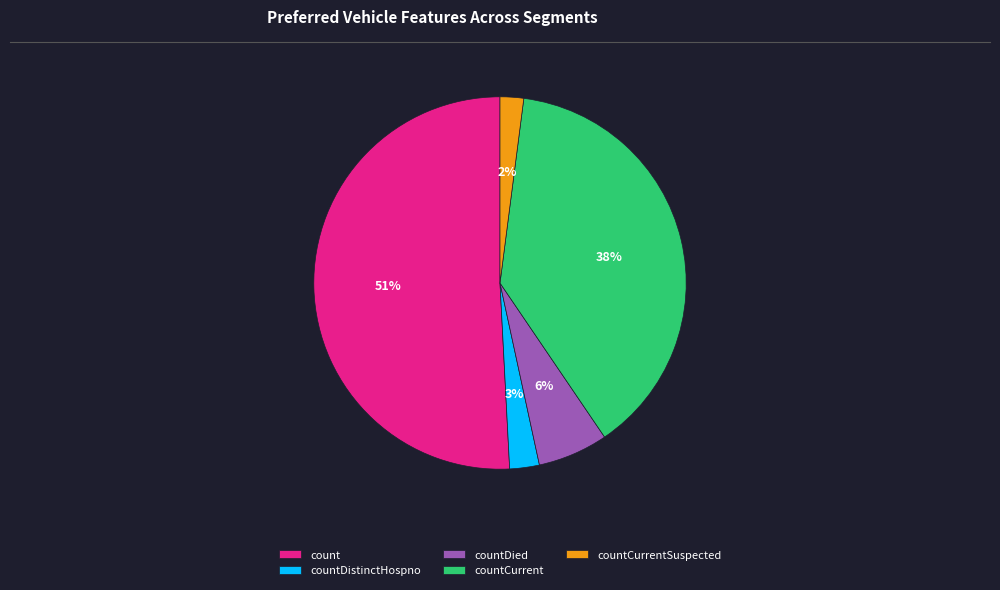

Approximately how many times larger is the value at countDied compared to countCurrentSuspected?

3.0